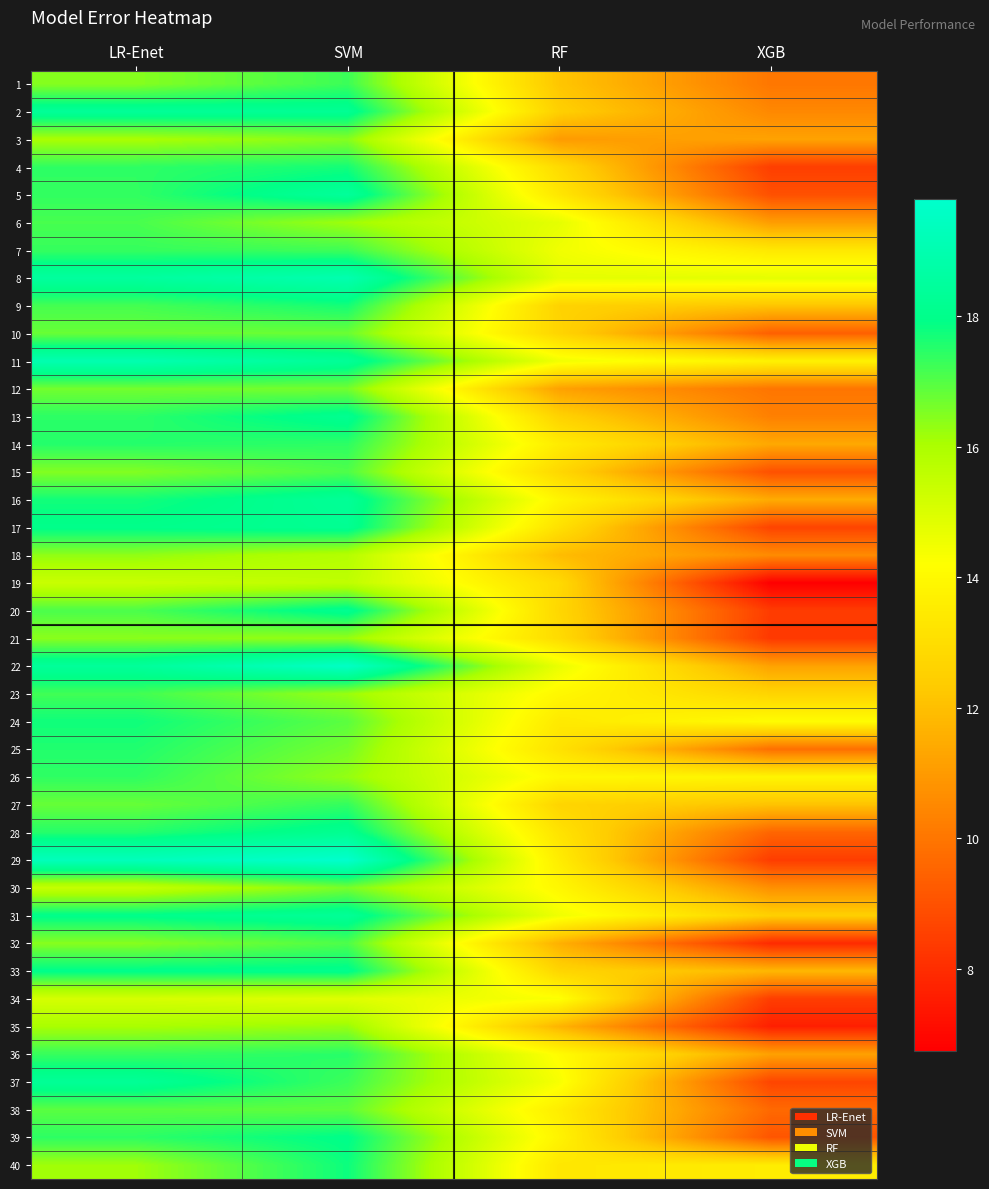

What is the difference between the highest and lowest values at LR-Enet?

4.2